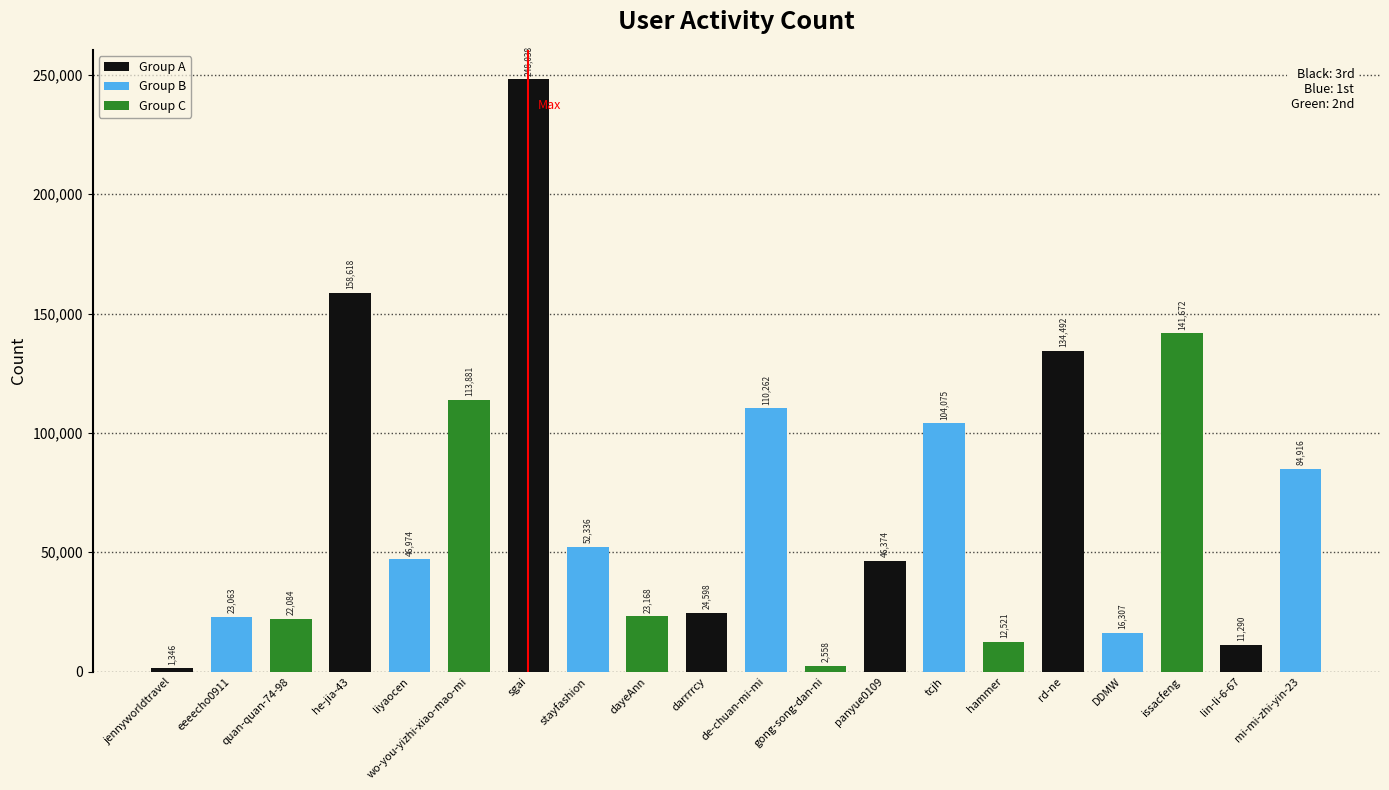

What is the label of the 5th bar from the left?

liyaocen